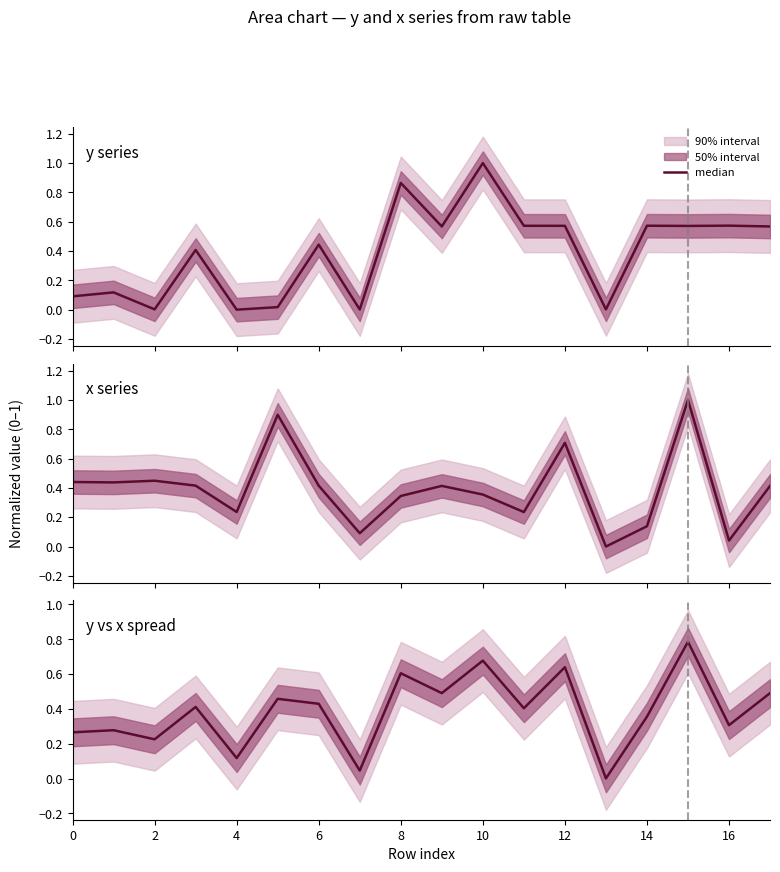

What is the difference between the maximum and second lowest values?

0.7